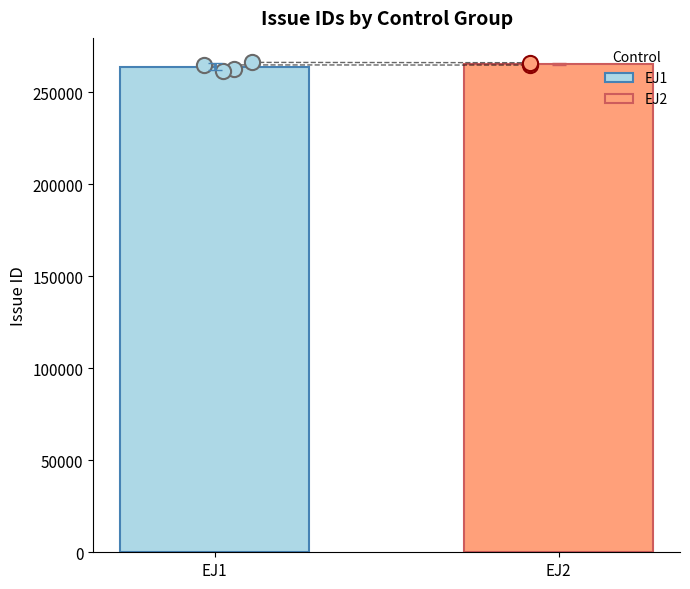

What is the highest value of the EJ1 series?

263923.8